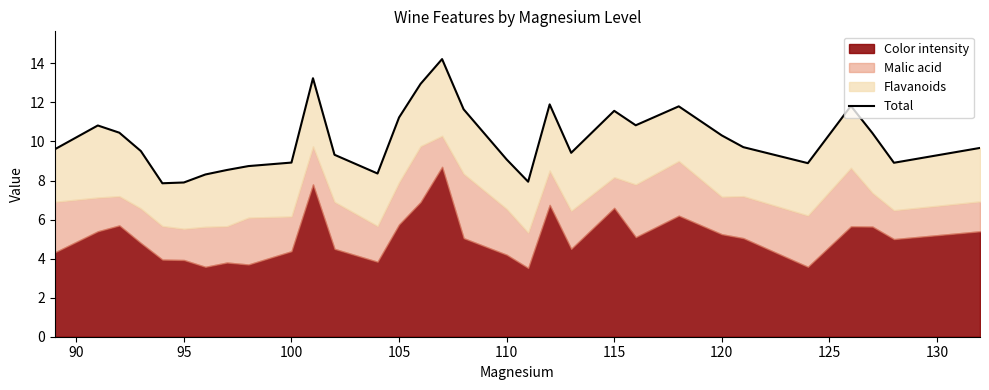

Reading left to right, transcribe all the data shown in this chart.

9.6	10.8	10.4	9.5	7.9	7.9	8.3	8.5	8.7	8.9	13.2	9.3	8.4	11.2	12.9	14.2	11.6	9.1	7.9	11.9	9.4	11.6	10.8	11.8	10.3	9.7	8.9	11.8	10.4	8.9	9.7